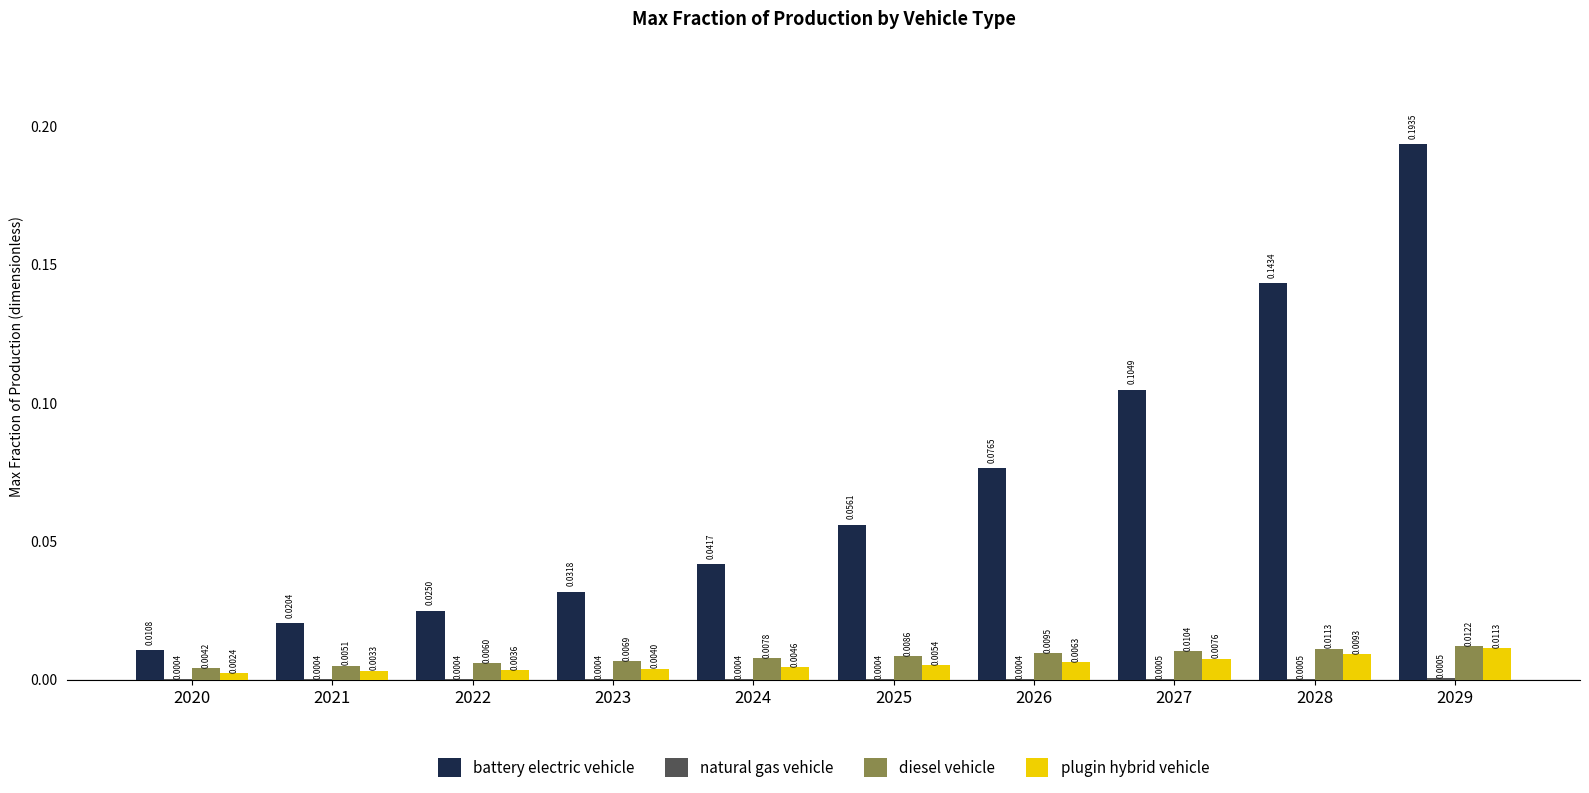

At which category is the sum across all series the highest?

2029